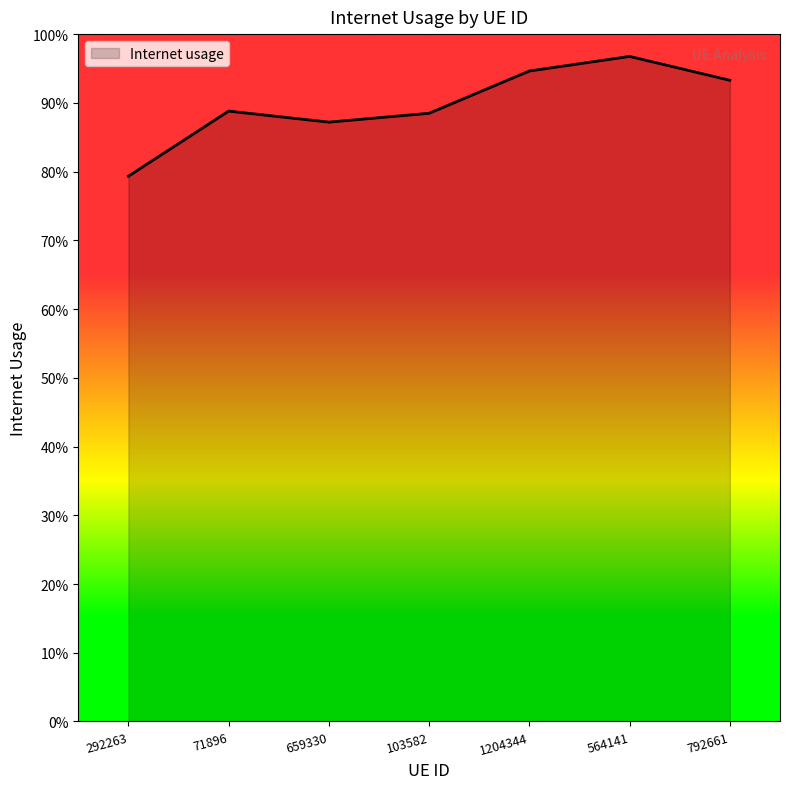

At which label is the value closest to 0?

292263